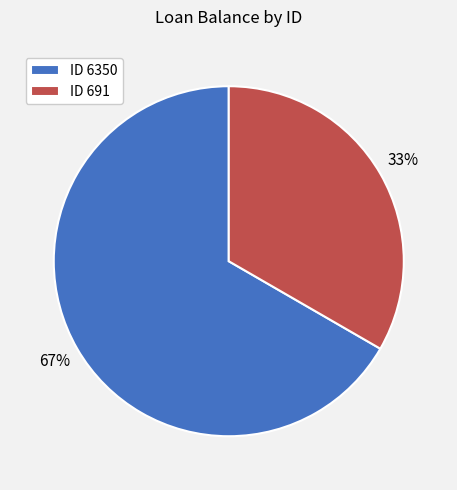

Combined, do ID 6350 and ID 691 account for over 50%?

Yes